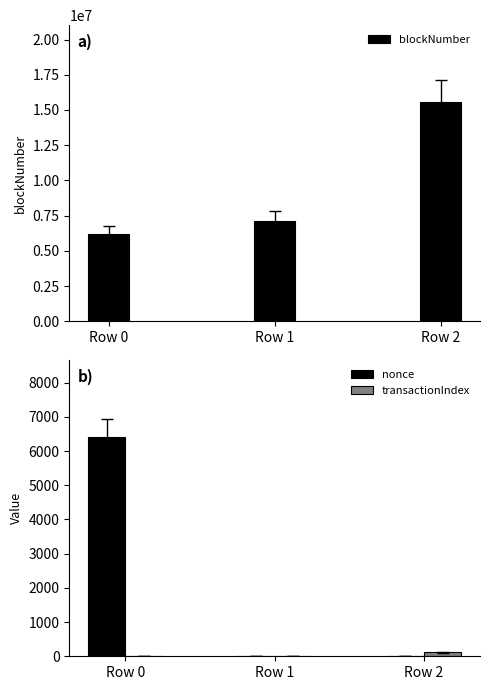

Which series has the widest spread of values?

blockNumber